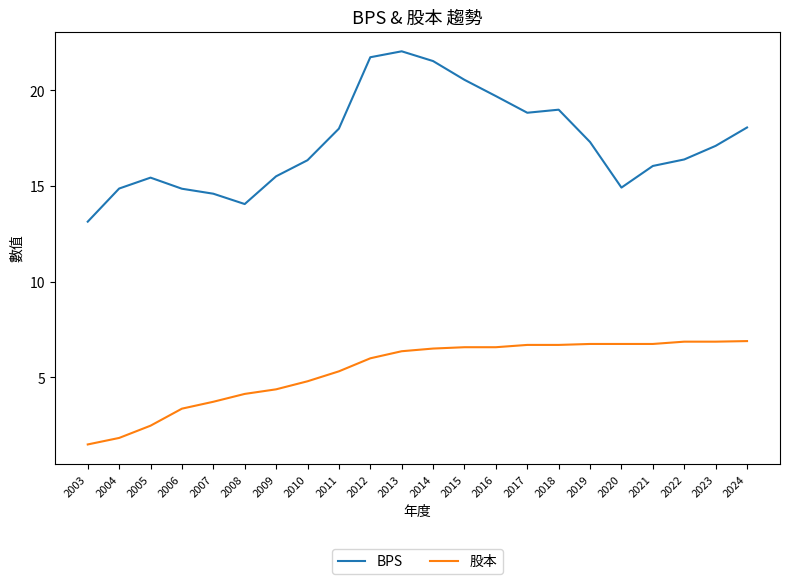

Does the chart display data point markers on the line(s)?

No